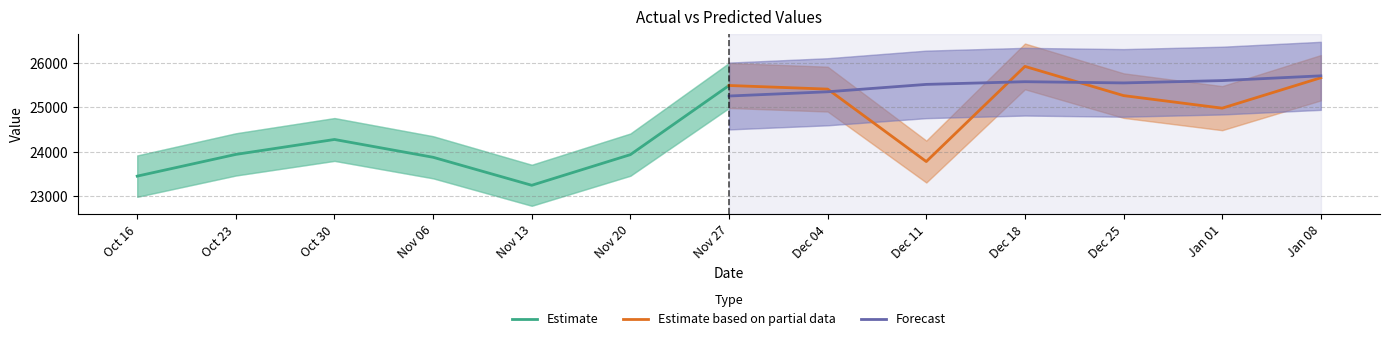

Rank the series by their average value, from lowest to highest.

Estimate, Estimate based on partial data, Forecast